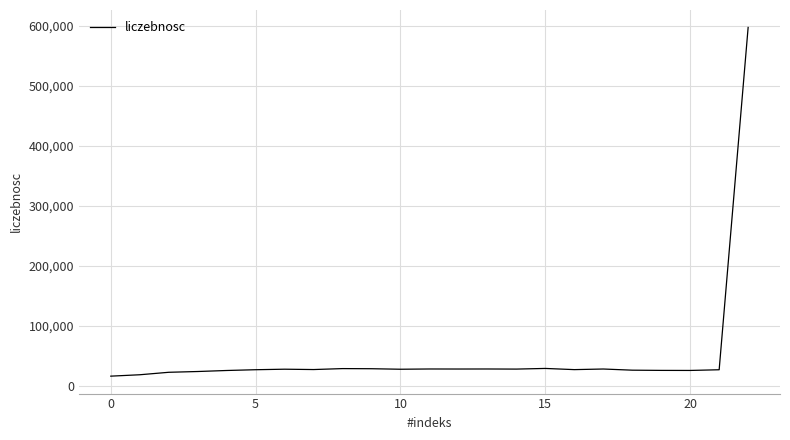

What is the maximum value shown in the chart?

597410